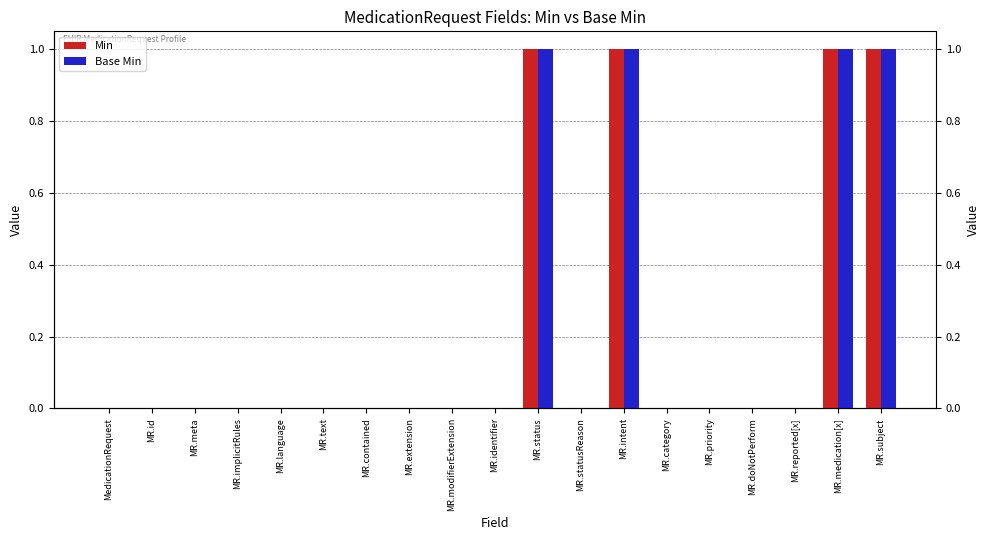

At how many categories does at least one series exceed 0?

4